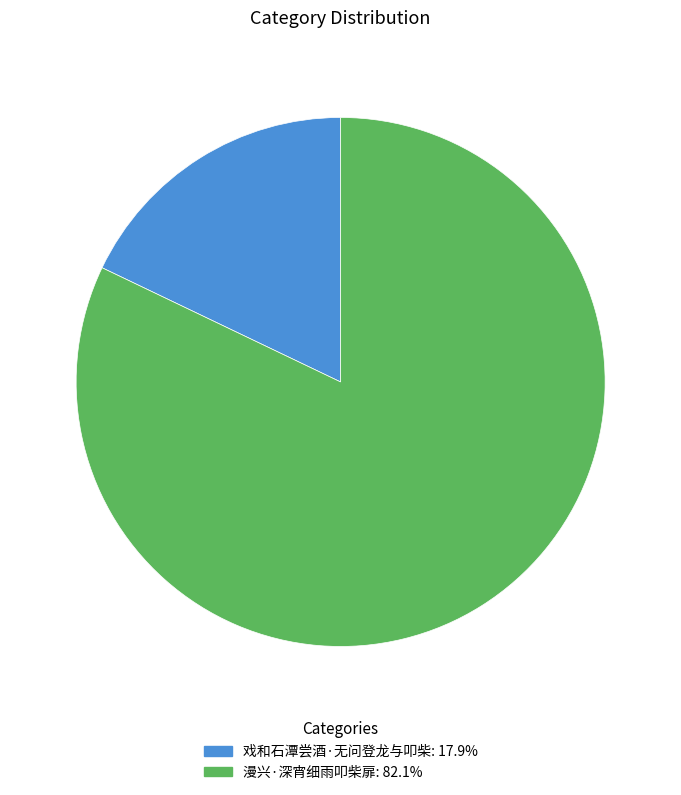

Does 漫兴·深宵细雨叩柴扉 account for over 50% of the chart?

Yes